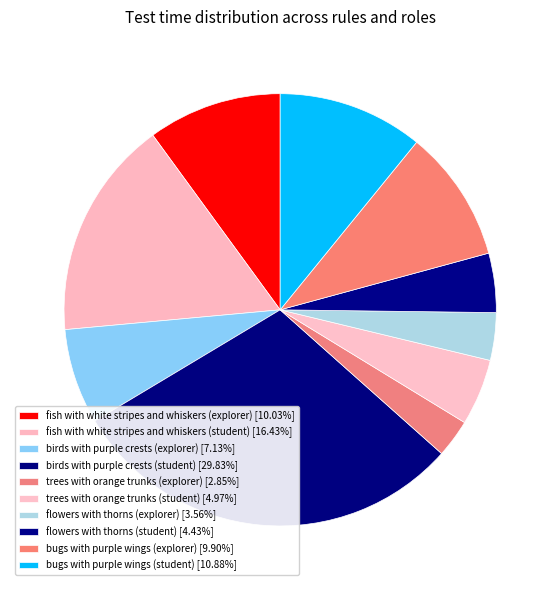

Does fish with white stripes and whiskers (student) represent more than half of the total?

No